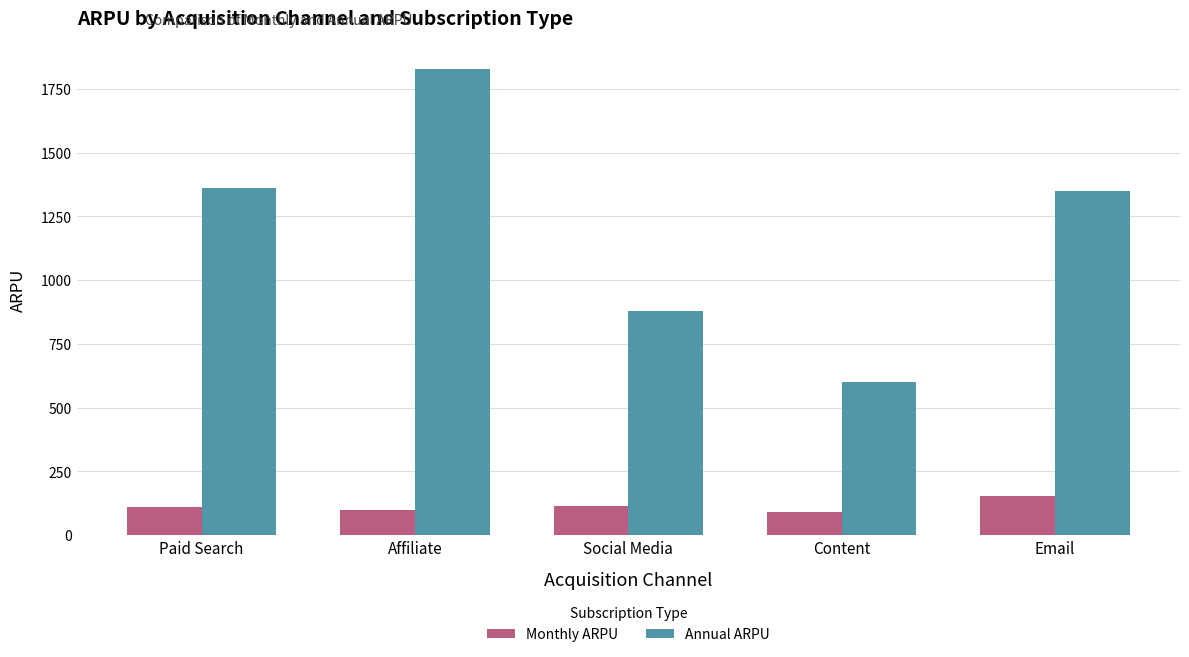

What is the spread (max minus min) of values at Email?

1195.9